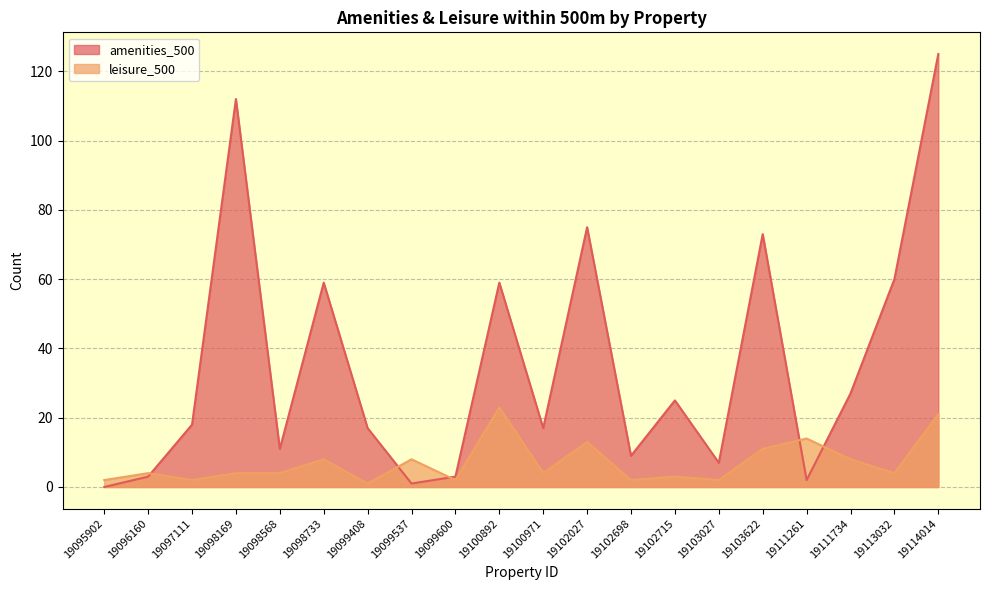

Which series changed the most between 19098169 and 19103622?

amenities_500